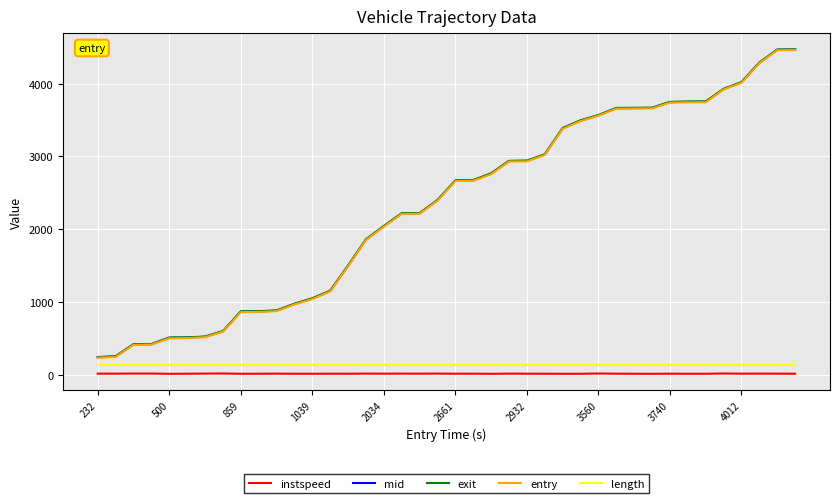

True or false: instspeed and exit intersect in this chart.

False